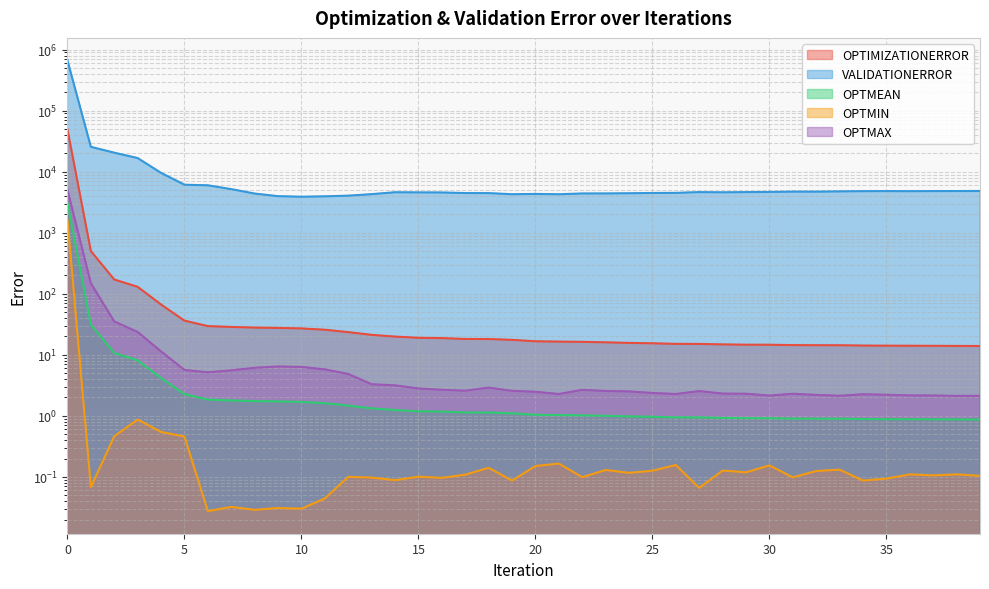

Reading right to left, list all the values displayed in this chart.

OPTIMIZATIONERROR: 13.9	14.0	14.0	14.1	14.1	14.2	14.3	14.4	14.4	14.6	14.7	14.8	15.1	15.1	15.4	15.7	16.0	16.3	16.5	16.7	17.6	18.1	18.2	18.8	19.0	19.9	21.2	23.5	25.8	27.1	27.6	27.9	28.6	29.5	36.3	66.6	130.1	171.2	501.3	49386.5
VALIDATIONERROR: 4836.4	4822.4	4815.1	4797.1	4812.2	4802.9	4761.4	4719.8	4722.4	4666.2	4634.2	4599.5	4633.2	4505.4	4485.8	4437.7	4409.5	4404.7	4276.2	4326.2	4278.0	4463.0	4474.0	4573.0	4584.2	4612.6	4290.6	4054.6	3953.7	3894.5	3975.1	4388.6	5187.1	5991.3	6127.4	9573.7	16744.1	20510.6	25581.0	666314.0
OPTMEAN: 0.9	0.9	0.9	0.9	0.9	0.9	0.9	0.9	0.9	0.9	0.9	0.9	0.9	0.9	1.0	1.0	1.0	1.0	1.0	1.0	1.1	1.1	1.1	1.2	1.2	1.2	1.3	1.5	1.6	1.7	1.7	1.7	1.8	1.8	2.3	4.2	8.1	10.7	31.3	3086.7
OPTMIN: 0.1	0.1	0.1	0.1	0.1	0.1	0.1	0.1	0.1	0.2	0.1	0.1	0.1	0.2	0.1	0.1	0.1	0.1	0.2	0.2	0.1	0.1	0.1	0.1	0.1	0.1	0.1	0.1	0.0	0.0	0.0	0.0	0.0	0.0	0.5	0.5	0.9	0.5	0.1	1652.9
OPTMAX: 2.1	2.1	2.2	2.2	2.2	2.3	2.1	2.2	2.3	2.1	2.3	2.3	2.5	2.3	2.4	2.5	2.6	2.7	2.3	2.5	2.6	2.9	2.6	2.7	2.8	3.2	3.3	4.8	5.8	6.3	6.4	6.1	5.6	5.2	5.6	11.4	23.7	35.2	148.9	5028.5